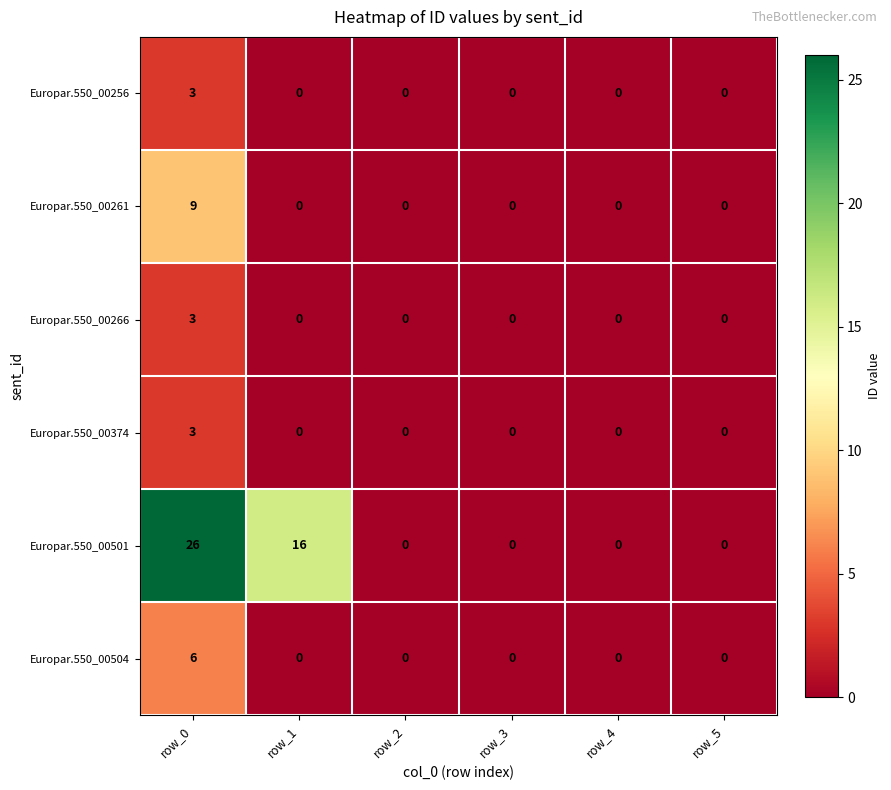

At how many categories does at least one series exceed 4?

2